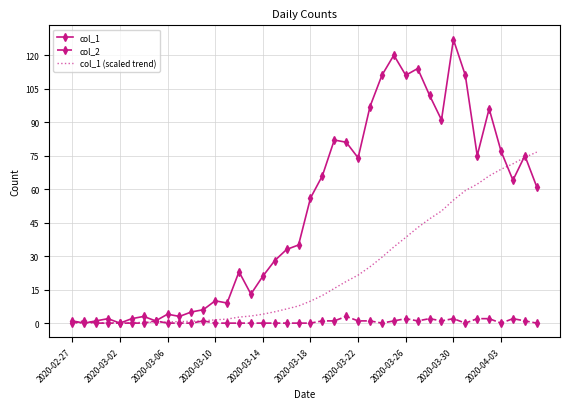

Which series has the largest range (max minus min)?

col_1